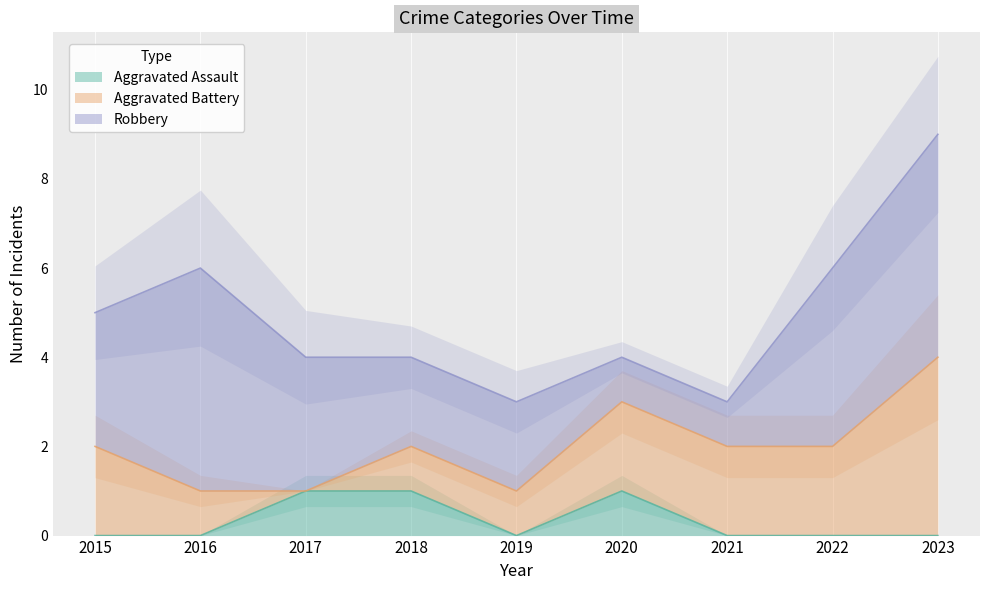

True or false: Robbery and Aggravated Assault intersect in this chart.

False